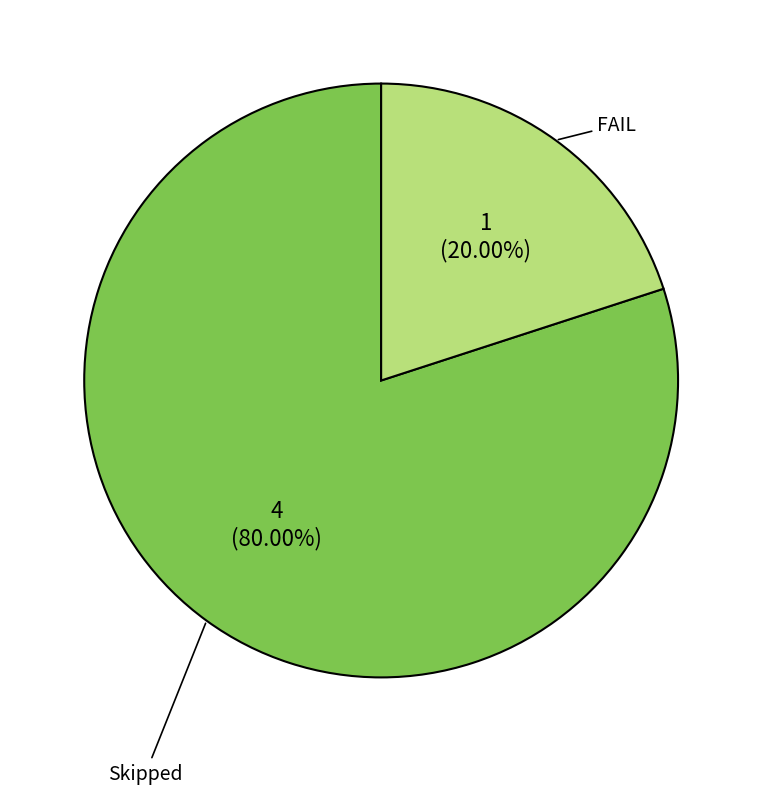

Is there any slice that represents more than half of the pie?

Yes